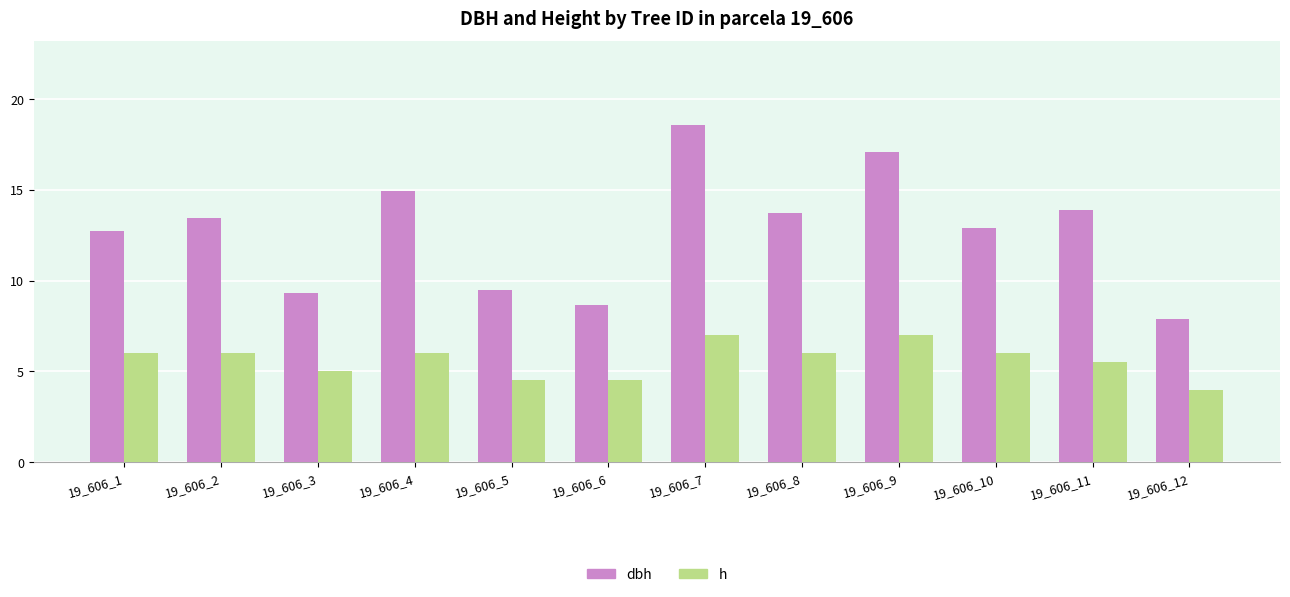

List the series in order of their overall mean, lowest first.

h, dbh